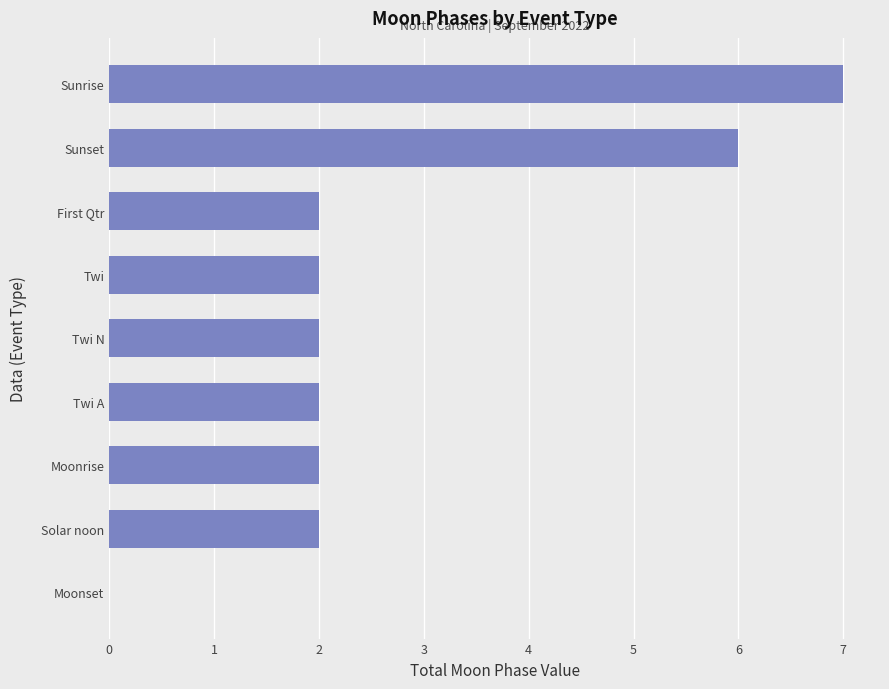

Reading top to bottom, transcribe all the data shown in this chart.

Sunrise=7	Sunset=6	First Qtr=2	Twi=2	Twi N=2	Twi A=2	Moonrise=2	Solar noon=2	Moonset=0